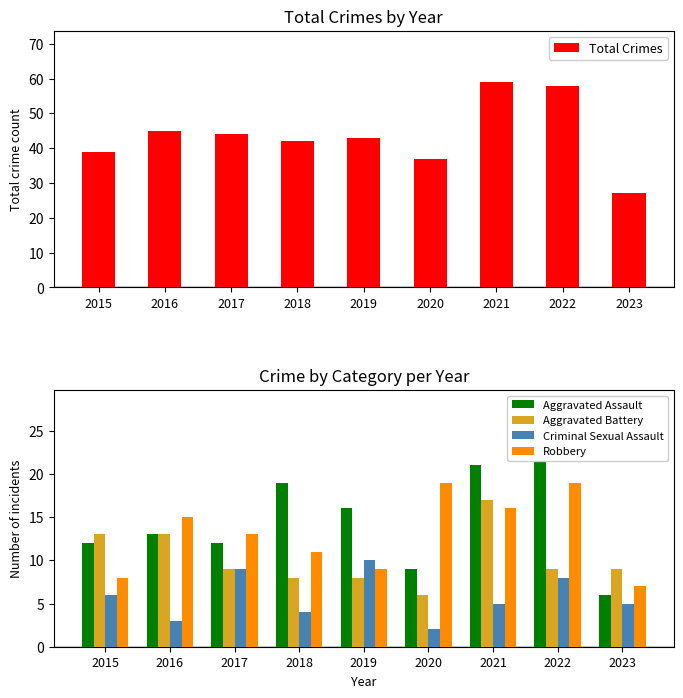

Between 2017 and 2019, which is larger?

2017